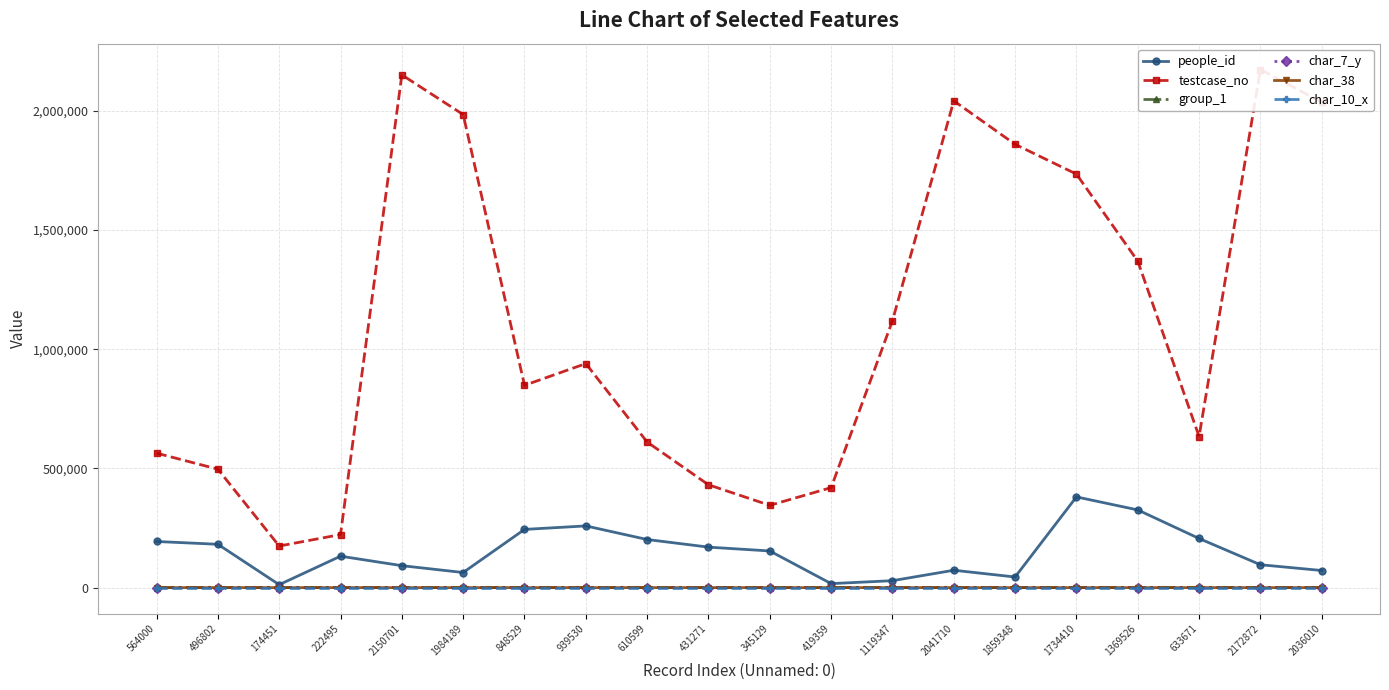

Count the number of data series in this chart.

6